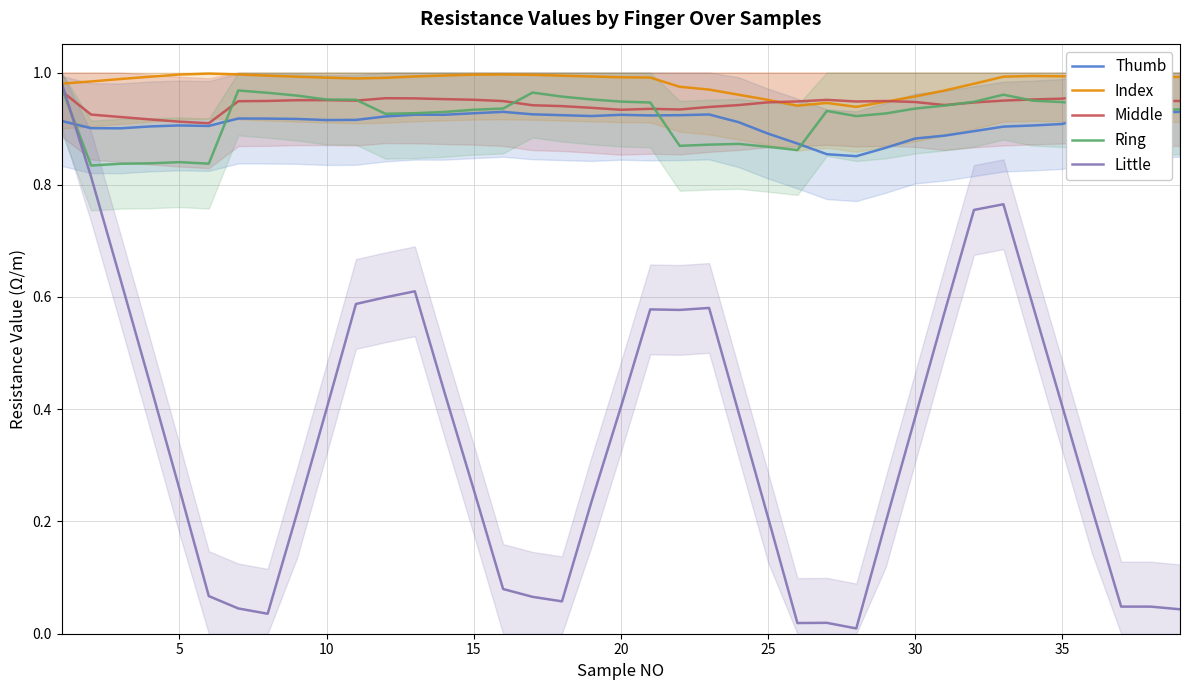

The Little series shows 0.4 at 20. True or false?

True